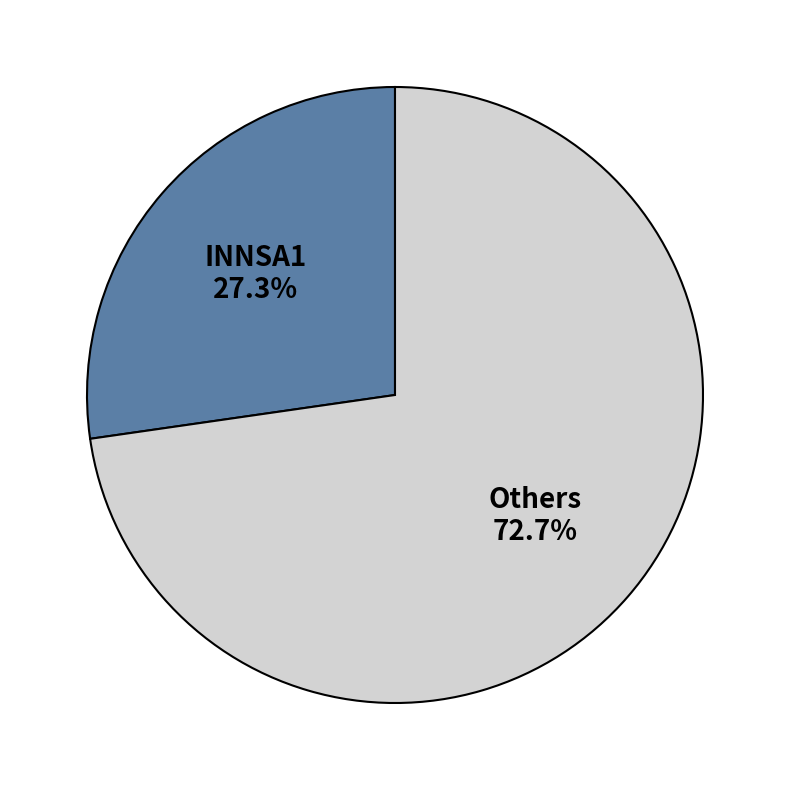

Combined, what portion of the pie is INNSA1 and Others?

100.0%